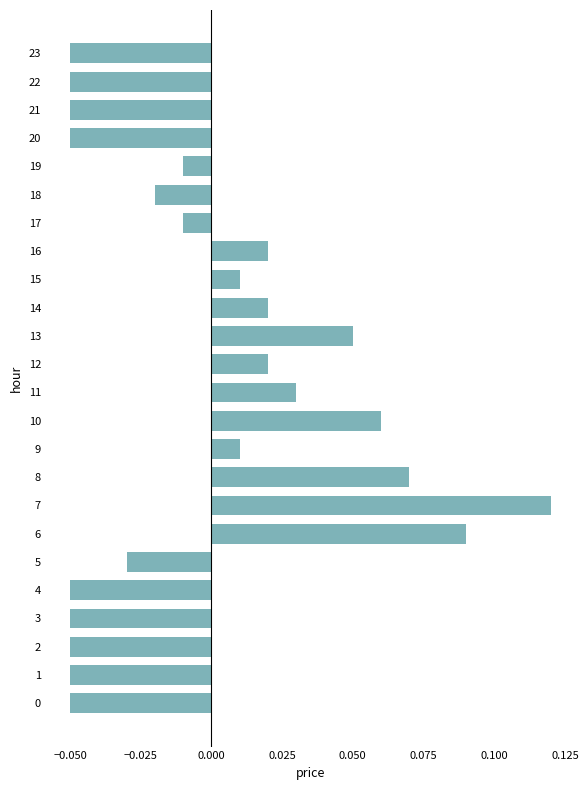

Which has a higher value, 10 or 11?

10